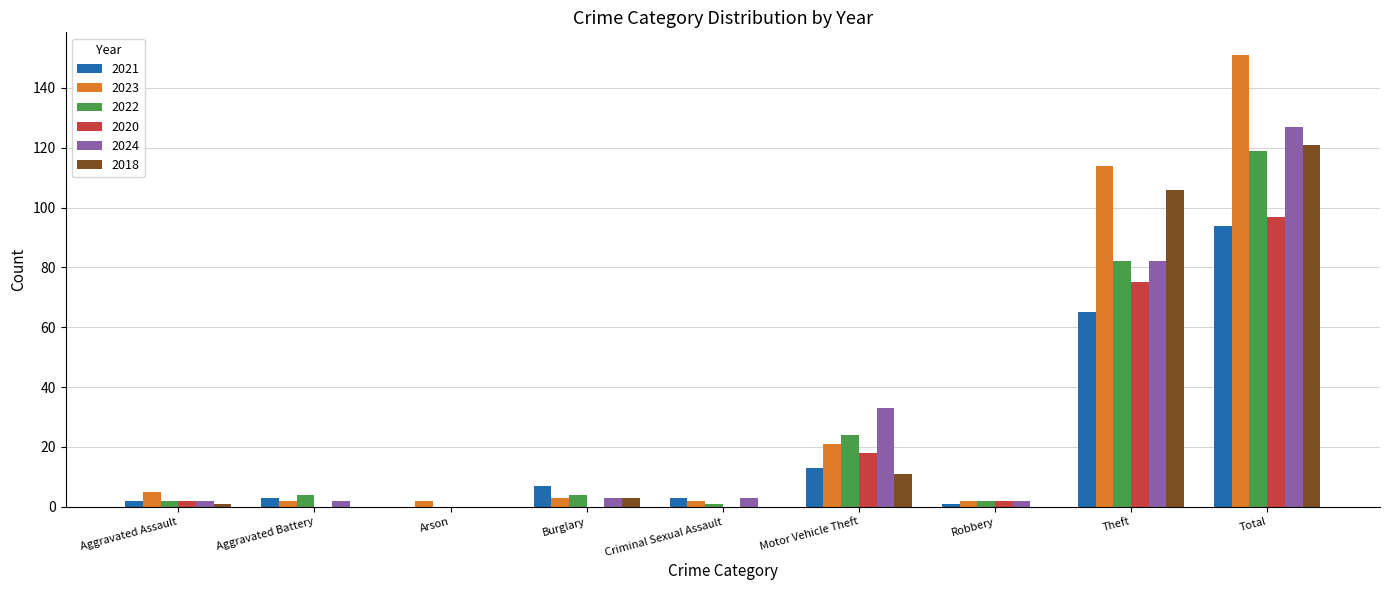

What is the sum of the 2021 values at Aggravated Battery and Criminal Sexual Assault?

6